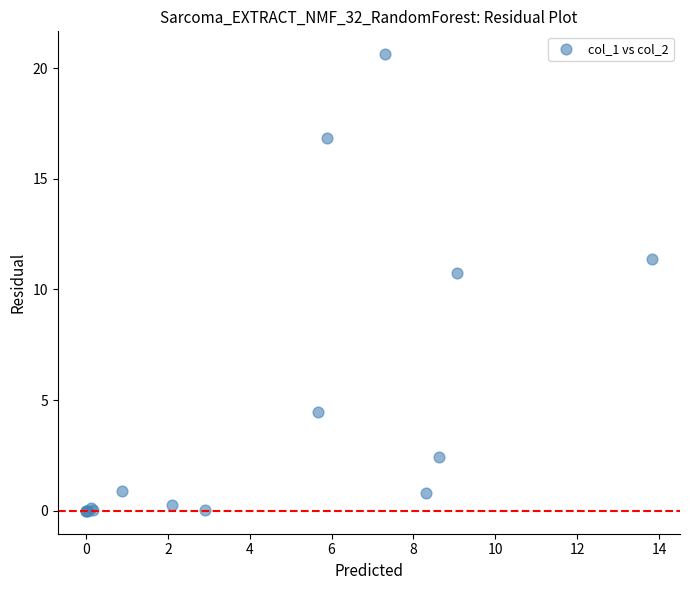

What Y value in the scatter plot is closest to 10?

10.7